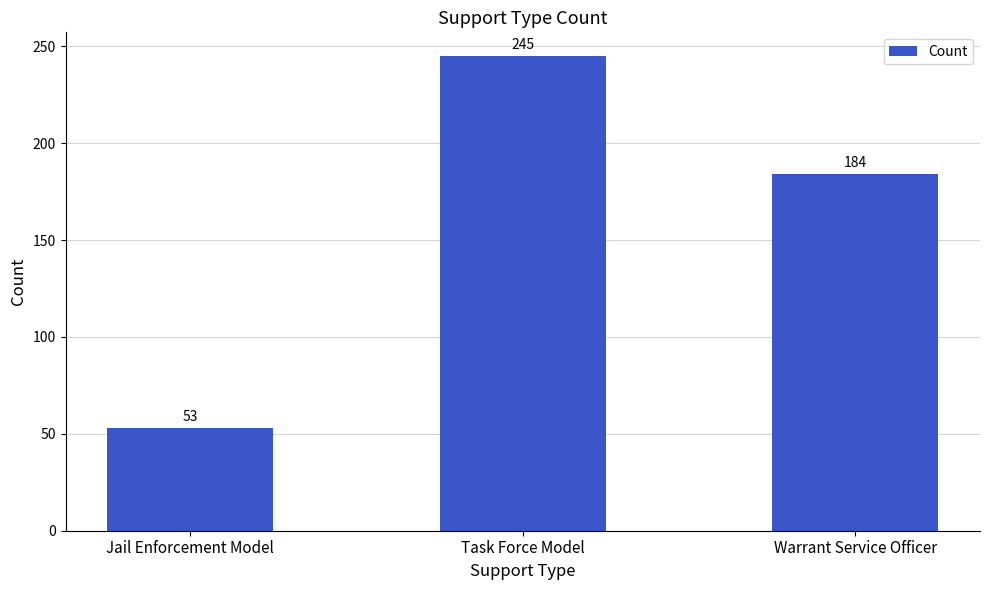

Rank the categories by value from lowest to highest.

Jail Enforcement Model, Warrant Service Officer, Task Force Model